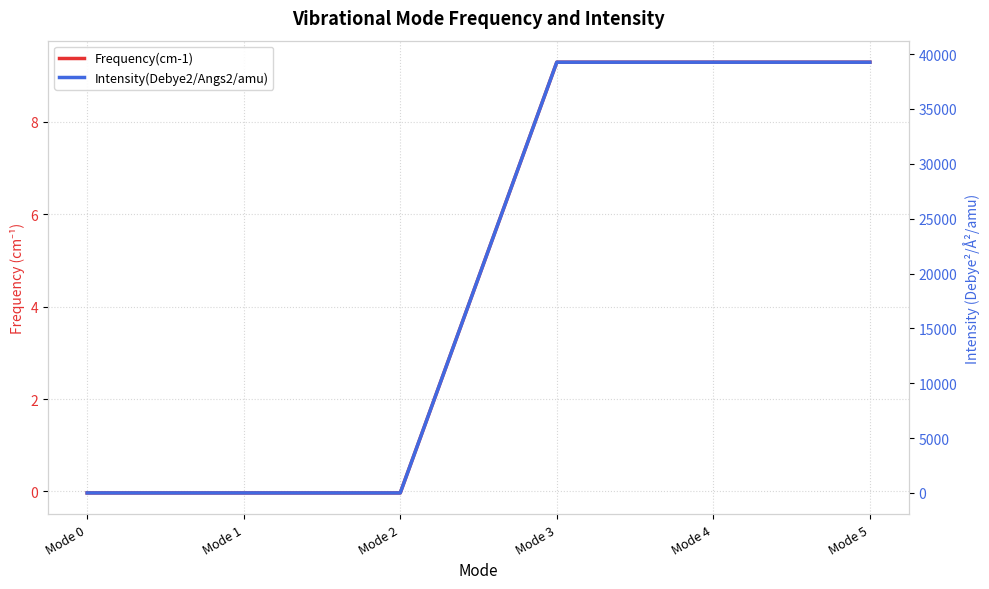

At which label is Frequency(cm-1) closest to 4?

Mode 2